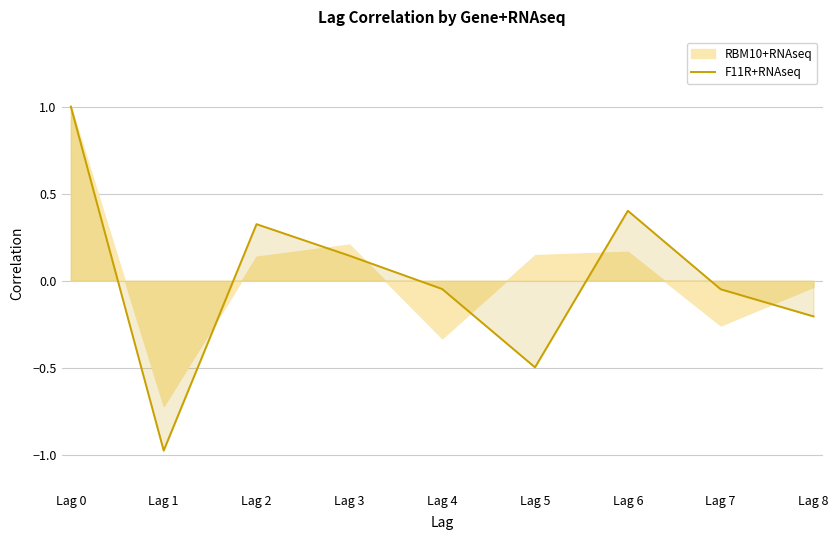

Where does the data first go above 0?

Lag 0